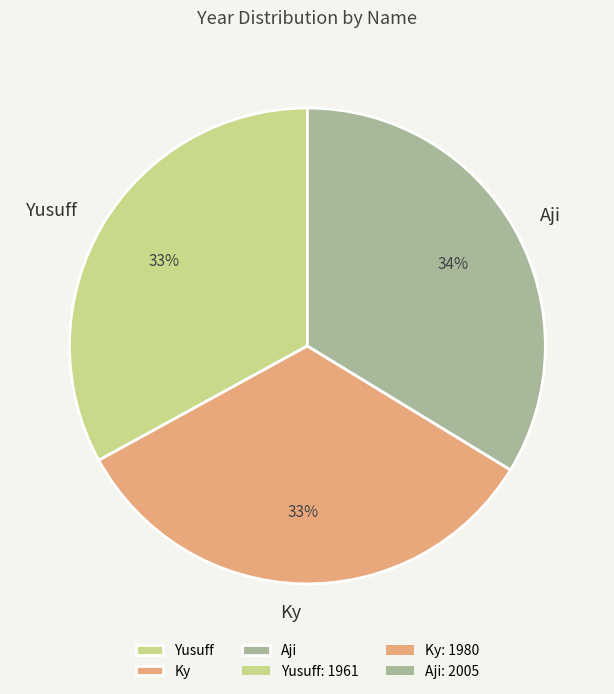

To the nearest percent, what portion does Yusuff represent?

33%